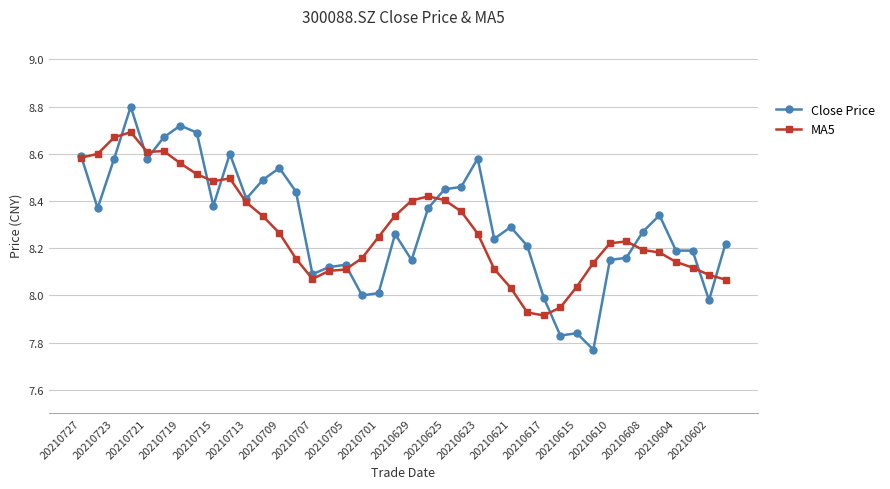

What is the greatest value displayed?

8.8